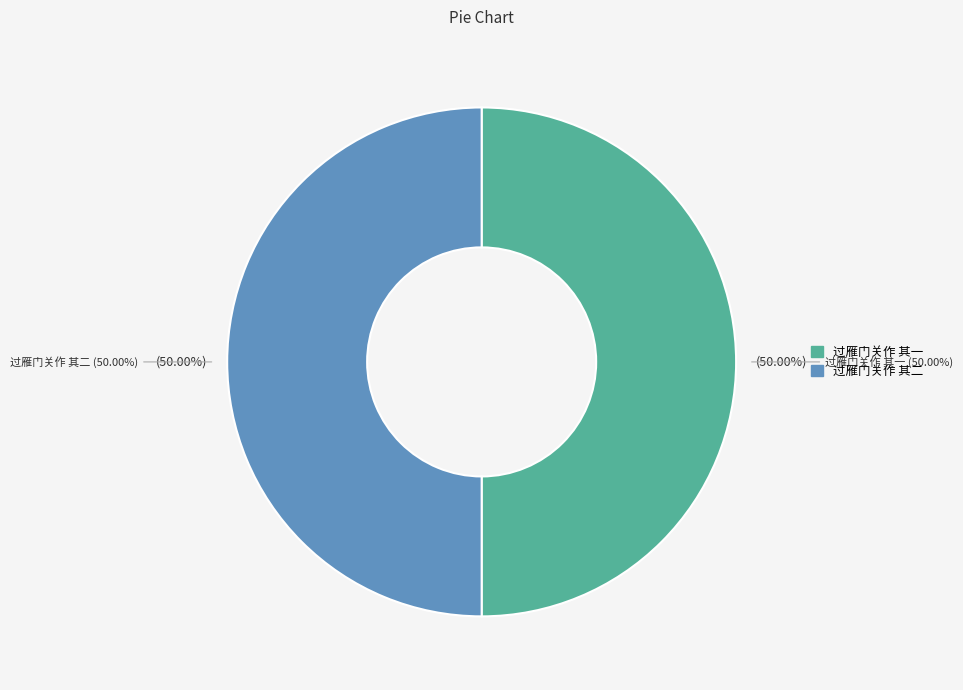

How many slices are in this pie chart?

2